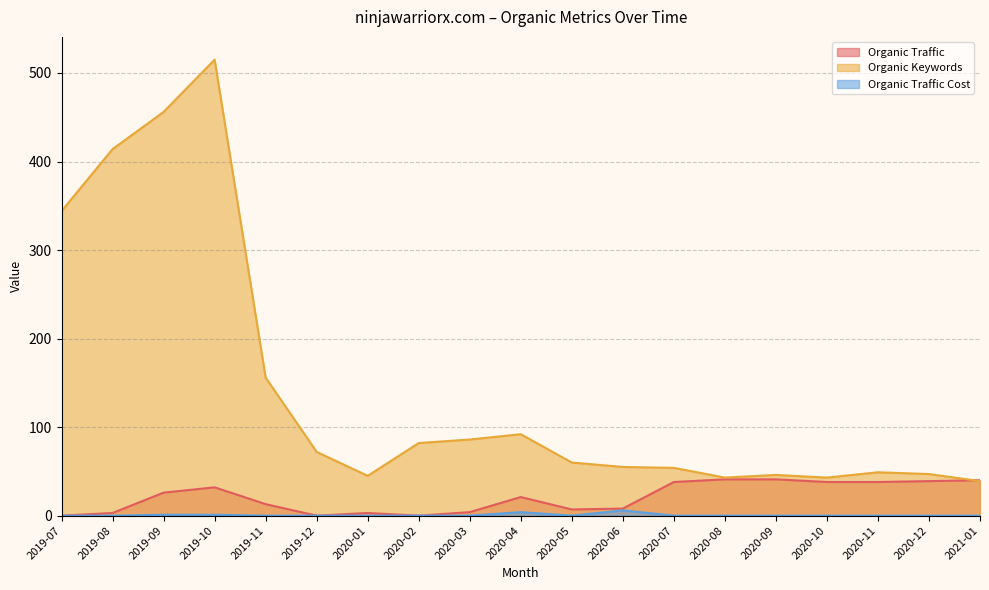

Which series changed the most between 2019-10 and 2020-01?

Organic Keywords